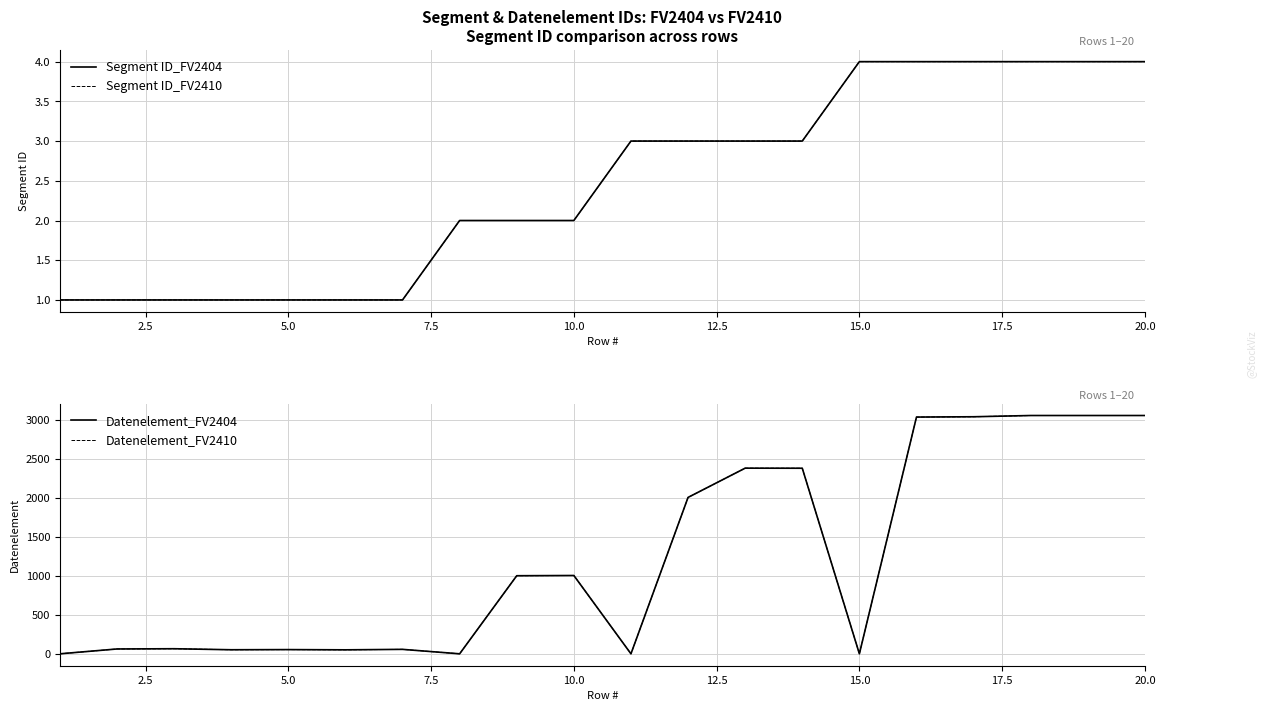

In Datenelement_FV2404, how many points are higher than both neighbors (excluding endpoints)?

5